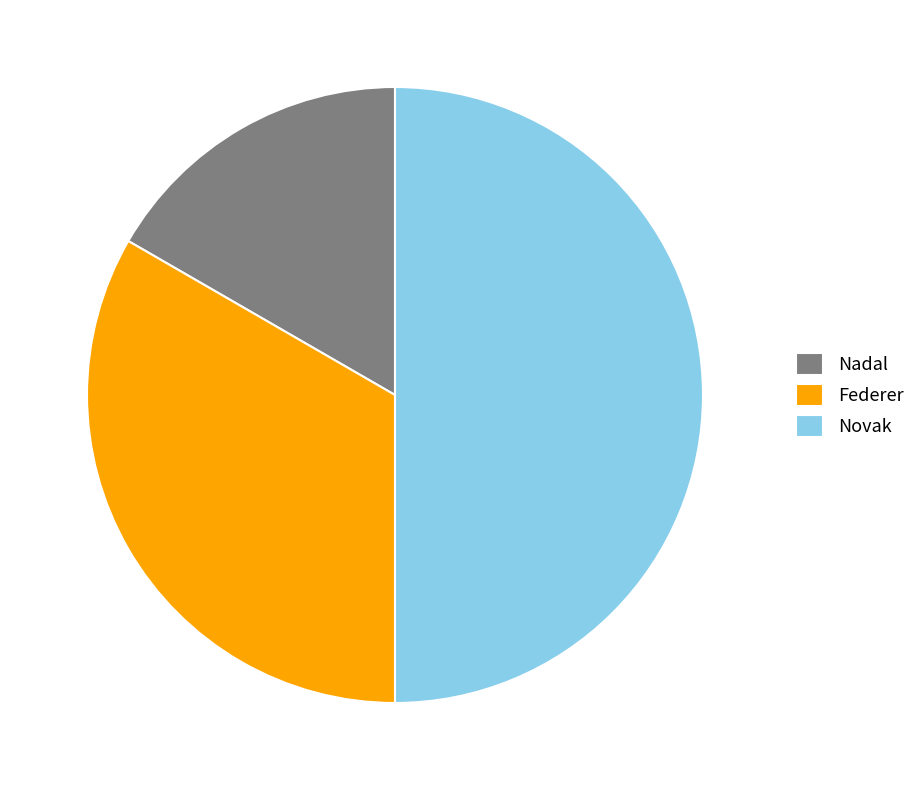

Approximately how many times larger is the value at Novak compared to Nadal?

3.0